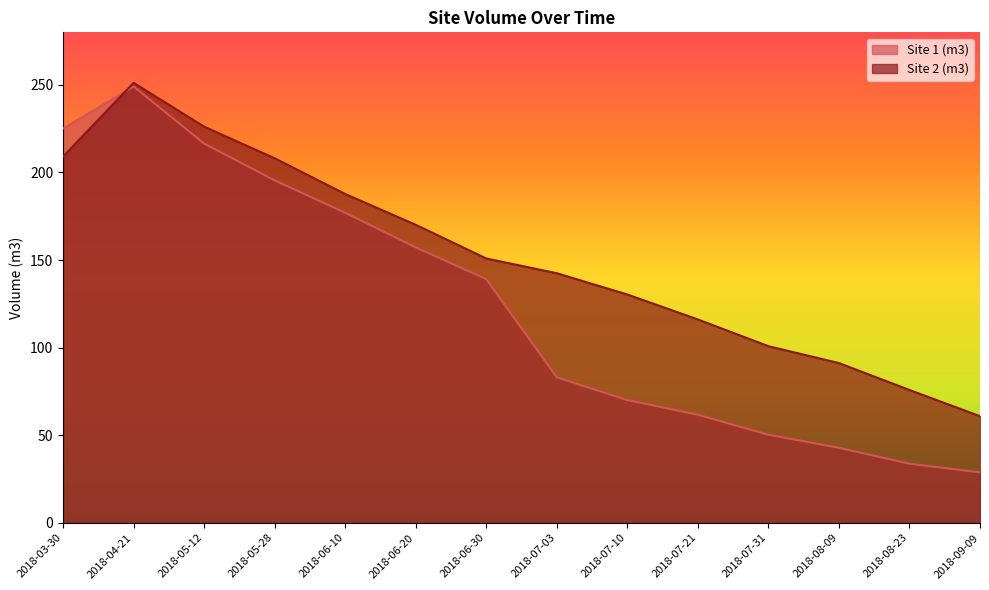

At how many categories does at least one series exceed 72?

13